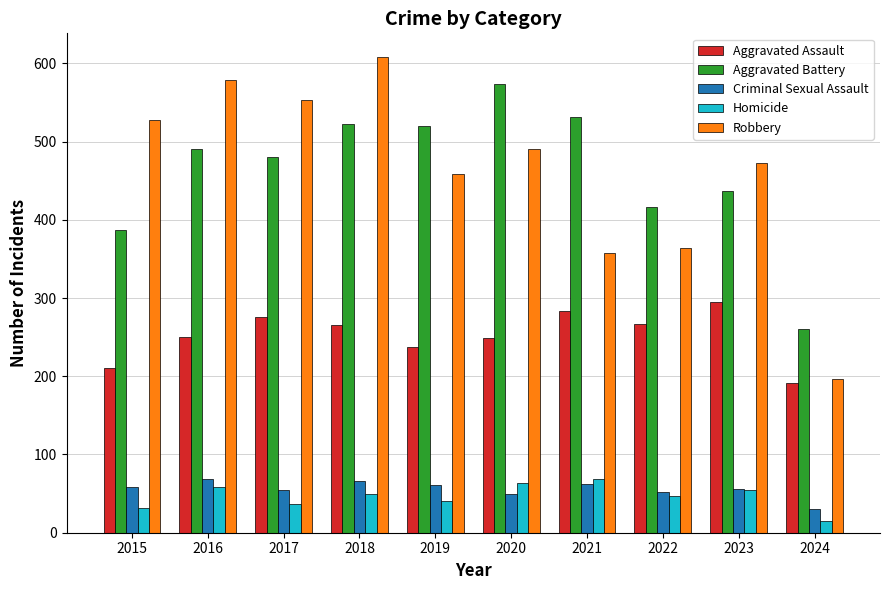

The value of Criminal Sexual Assault at 2016 is 69. True or false?

True